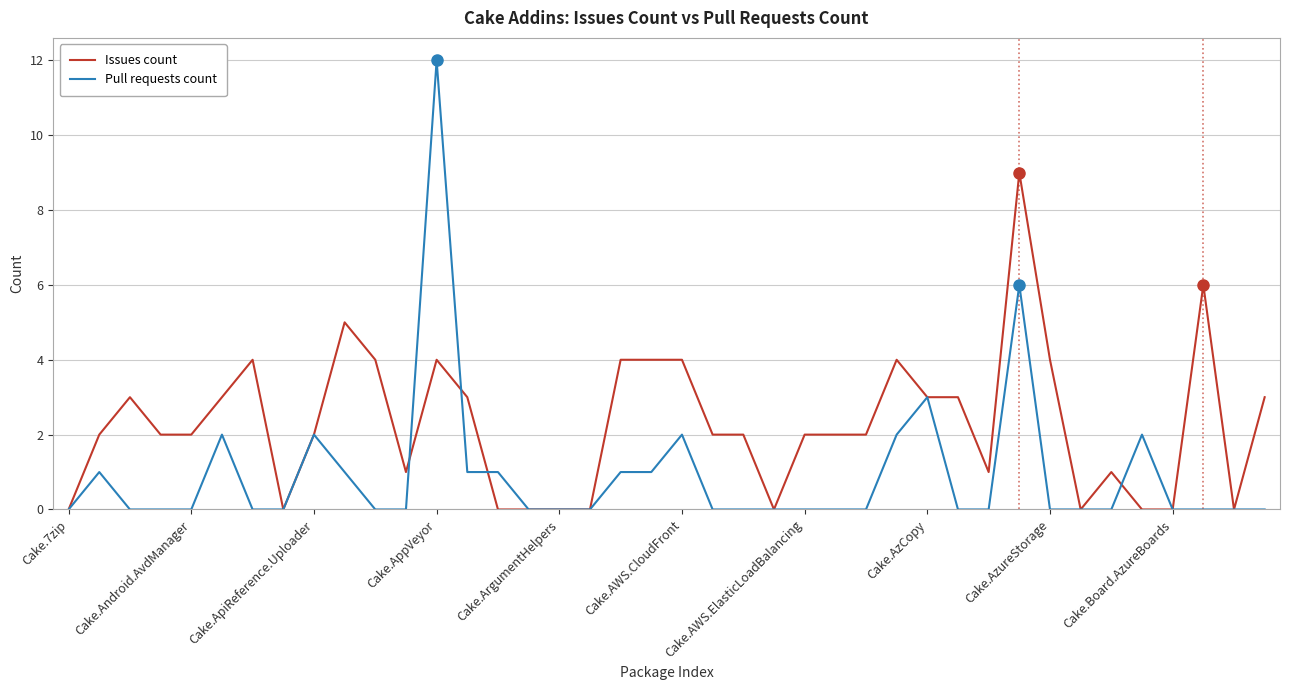

Which series has the largest total across all categories?

Issues count